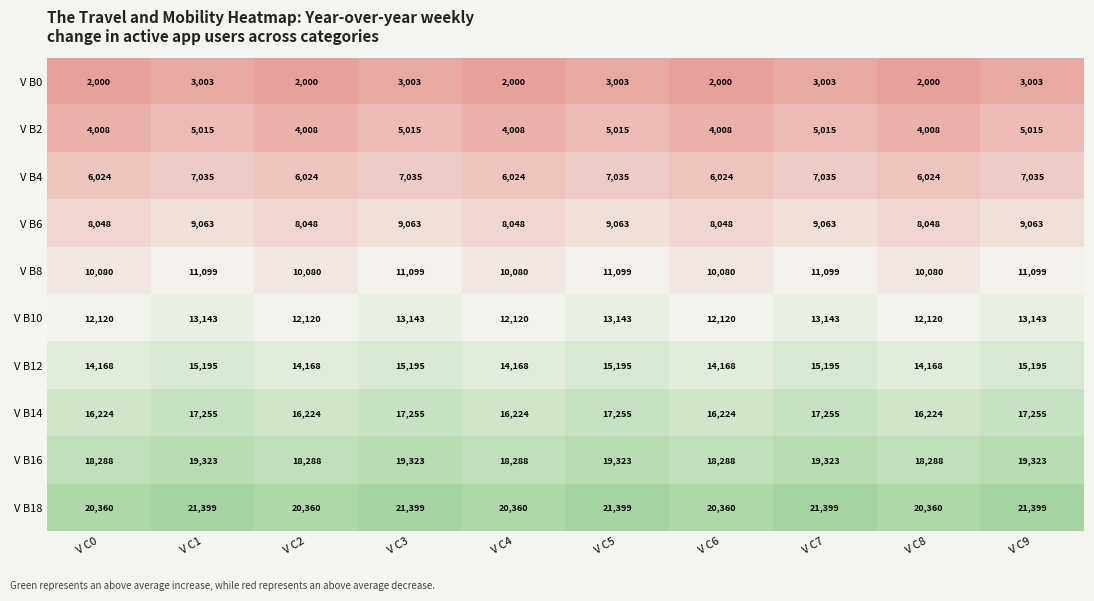

The value of V B6 at V C3 is 14016. True or false?

False